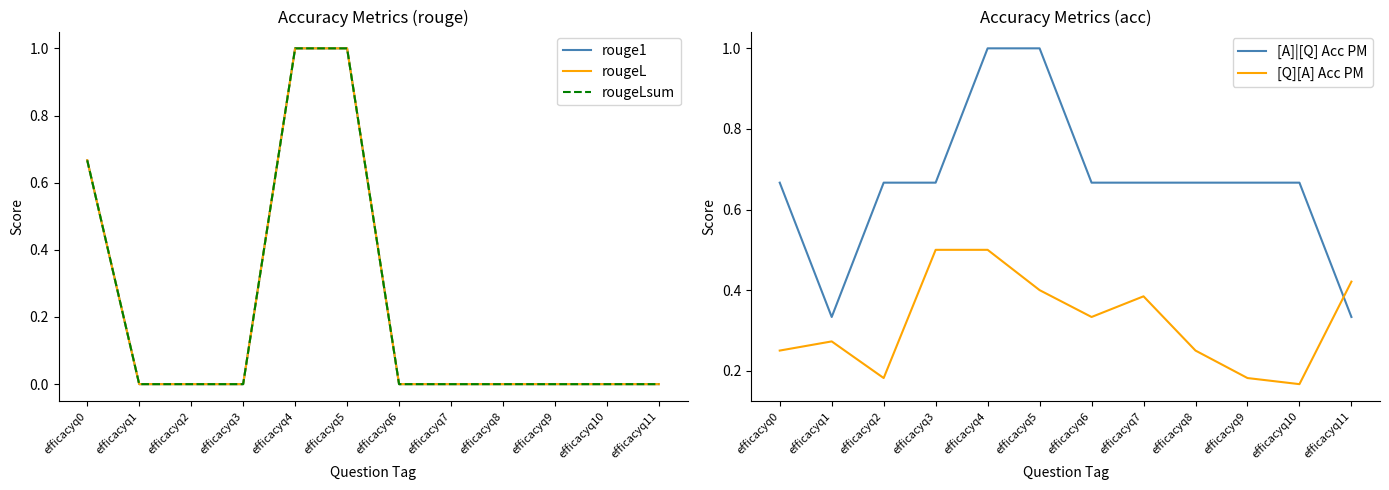

List the labels in order of rougeLsum value, largest first.

efficacyq4, efficacyq5, efficacyq0, efficacyq1, efficacyq2, efficacyq3, efficacyq6, efficacyq7, efficacyq8, efficacyq9, efficacyq10, efficacyq11